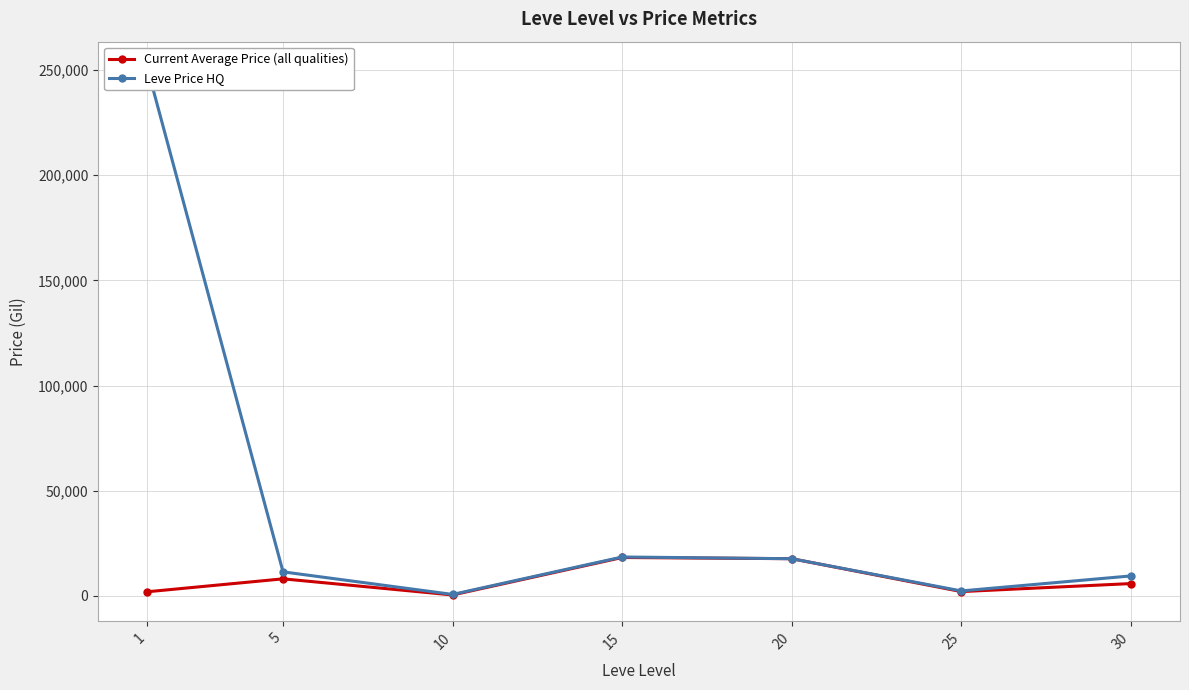

Reading left to right, extract all data points from this chart.

Current Average Price (all qualities): 1=1971.8	5=8113.3	10=450.7	15=18262.1	20=17694.3	25=2052.7	30=5859.4
Leve Price HQ: 1=250991.9	5=11435.4	10=702.1	15=18504.7	20=17680.9	25=2366.7	30=9495.5